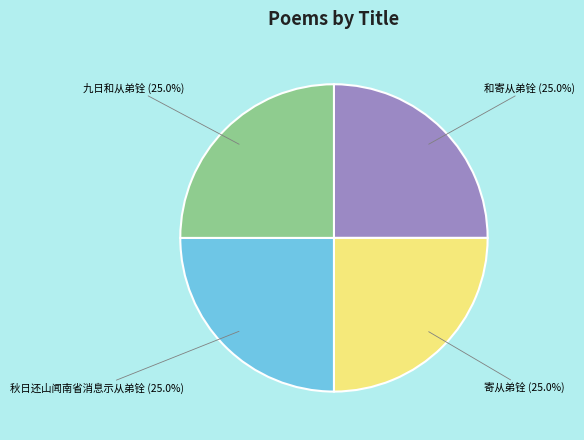

Does any single category account for the majority?

No